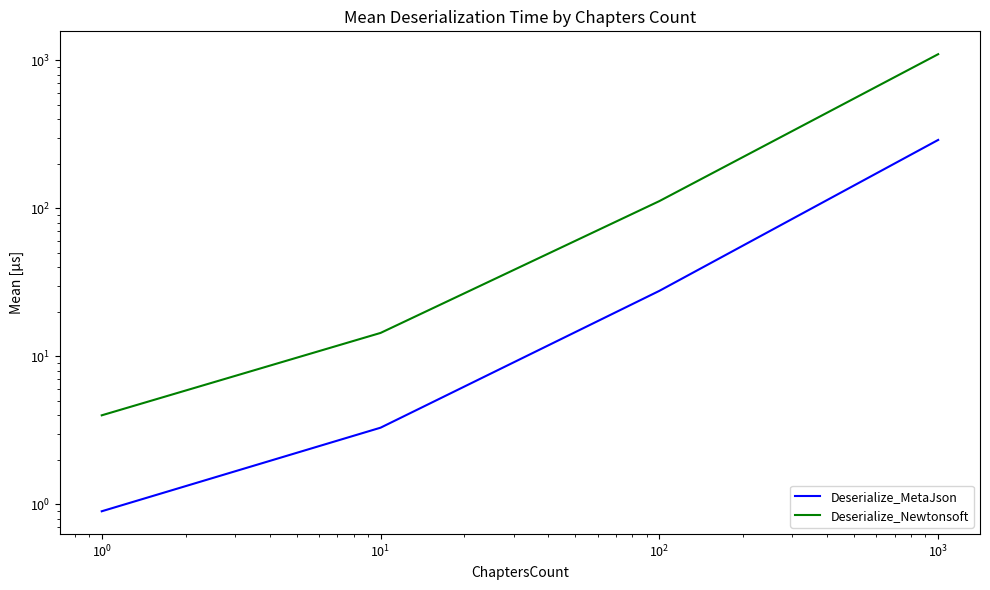

What is the difference between the second highest and second lowest values in the Deserialize_Newtonsoft series?

97.4